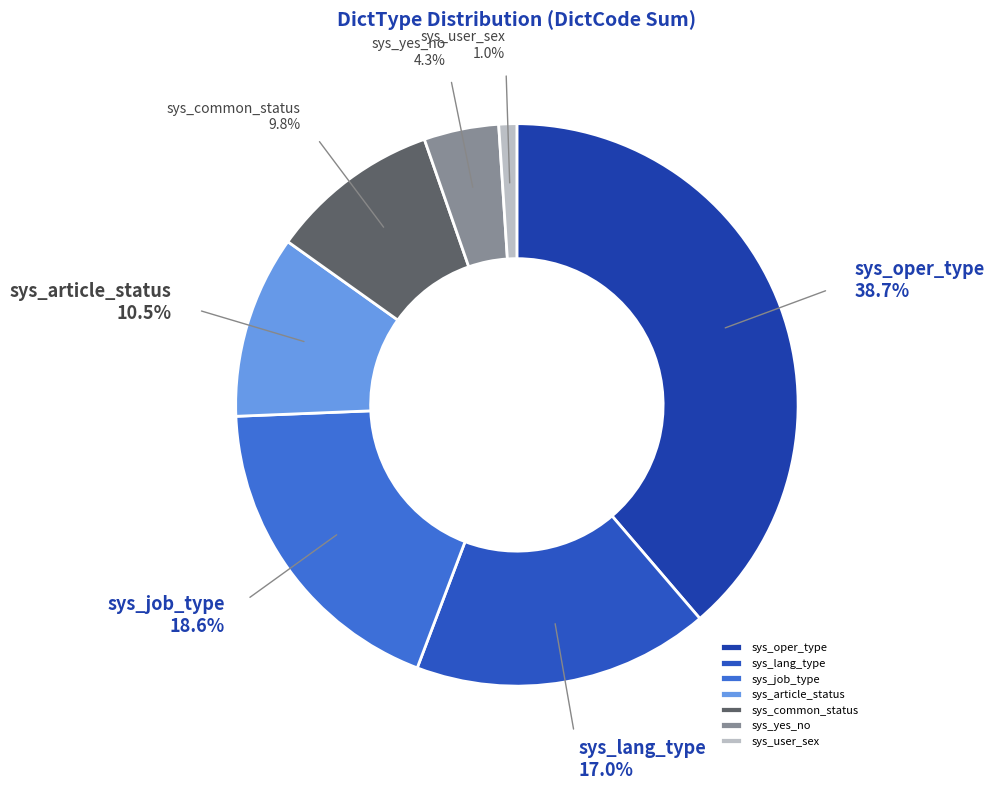

Is there any slice that represents more than half of the pie?

No